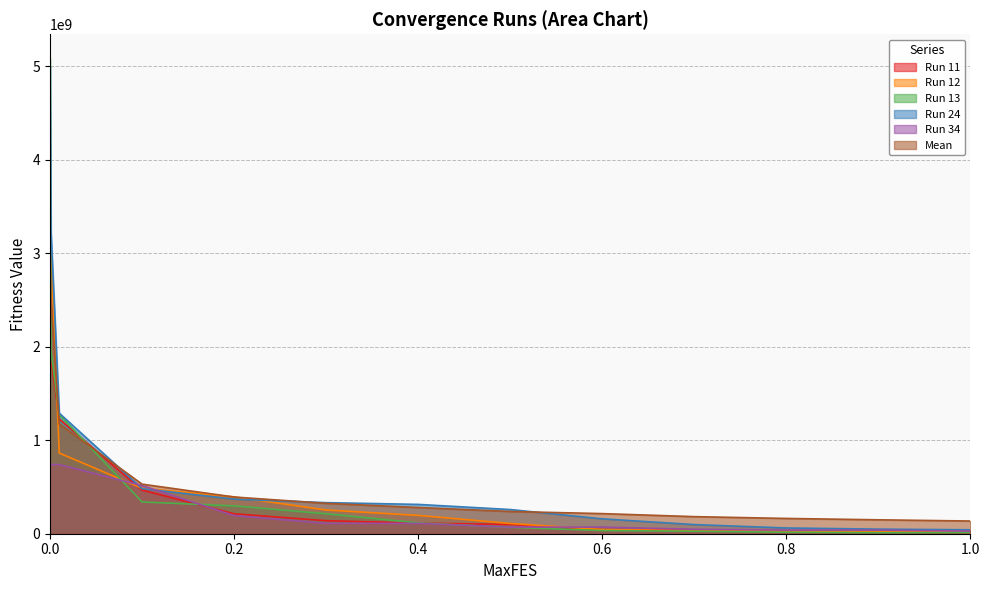

How many intersections are there between Run 12 and Run 34?

3